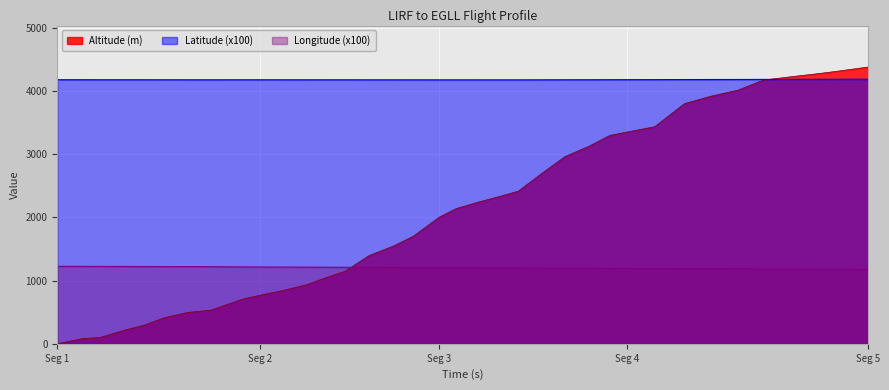

Reading right to left, transcribe all the data shown in this chart.

Altitude (m): 4381.0	4312.0	4274.0	4236.0	4175.0	4015.0	3916.0	3802.0	3436.0	3352.0	3299.0	3124.0	2964.0	2720.0	2415.0	2339.0	2240.0	2141.0	2004.0	1706.0	1554.0	1394.0	1150.0	1059.0	937.0	845.0	769.0	708.0	533.0	495.0	411.0	297.0	220.0	99.0	83.0	0.0
Latitude: 4188.1	4187.3	4186.9	4186.4	4185.6	4184.4	4183.8	4183.3	4181.9	4181.4	4181.0	4180.3	4179.8	4179.2	4178.4	4178.4	4178.5	4178.6	4178.7	4178.9	4179.0	4179.1	4179.3	4179.3	4179.4	4179.5	4179.6	4179.7	4179.4	4179.5	4179.7	4180.0	4180.1	4180.3	4180.6	4180.8
Longitude: 1175.8	1177.5	1178.6	1179.8	1181.7	1184.5	1185.8	1187.0	1190.4	1191.5	1192.4	1194.3	1195.4	1196.8	1199.7	1200.7	1201.9	1202.9	1204.1	1206.9	1208.1	1209.3	1211.2	1212.1	1213.4	1214.6	1215.8	1216.9	1220.9	1221.7	1222.6	1223.4	1223.9	1224.8	1225.6	1226.4